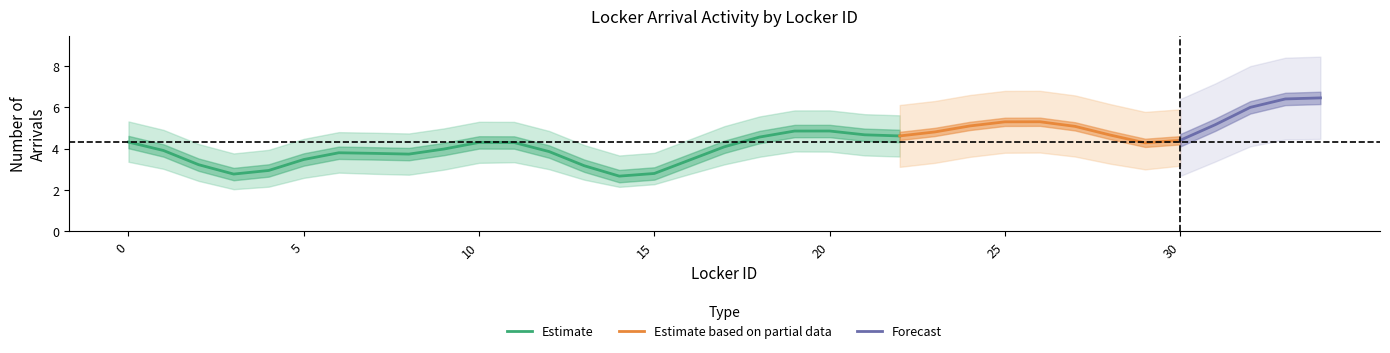

The Estimate series shows 1.5 at 10. True or false?

False